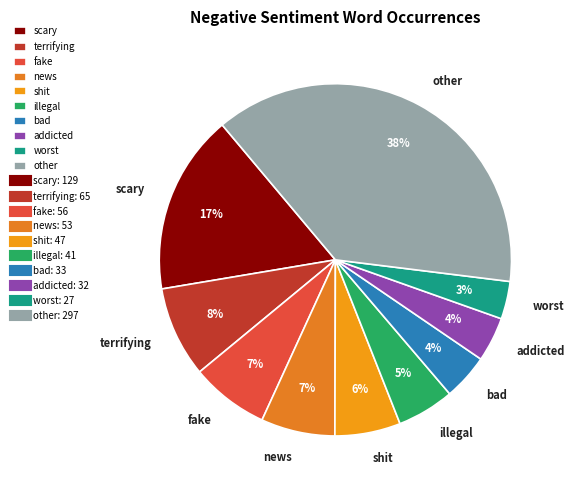

Is there a majority slice in this chart?

No